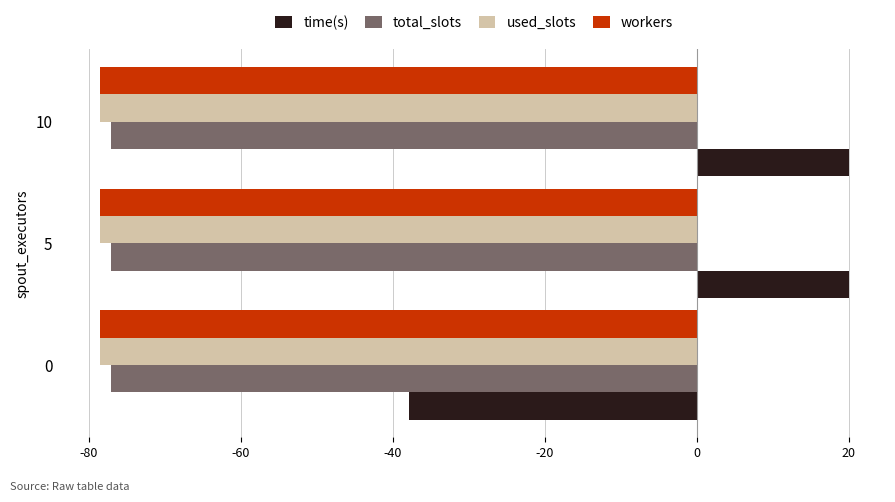

What is the minimum value for workers?

-78.6